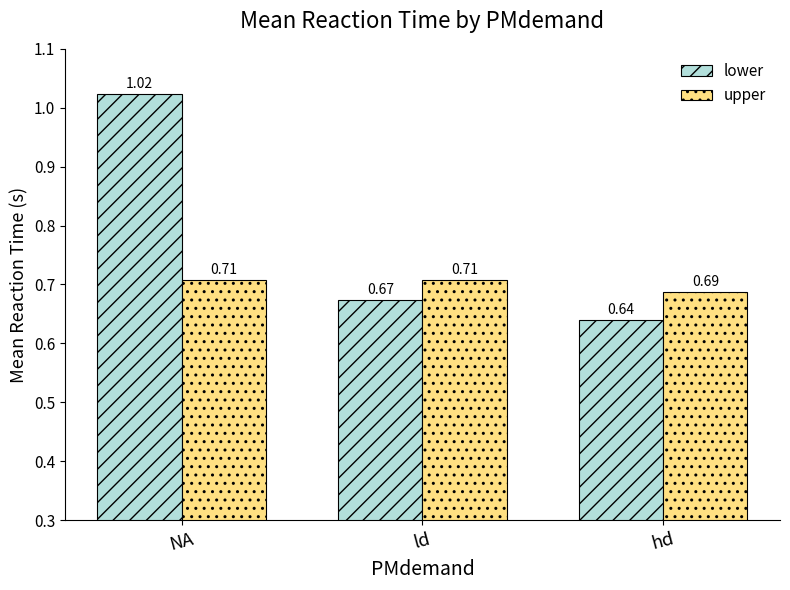

What is the sum of the lower values at NA and ld?

1.7